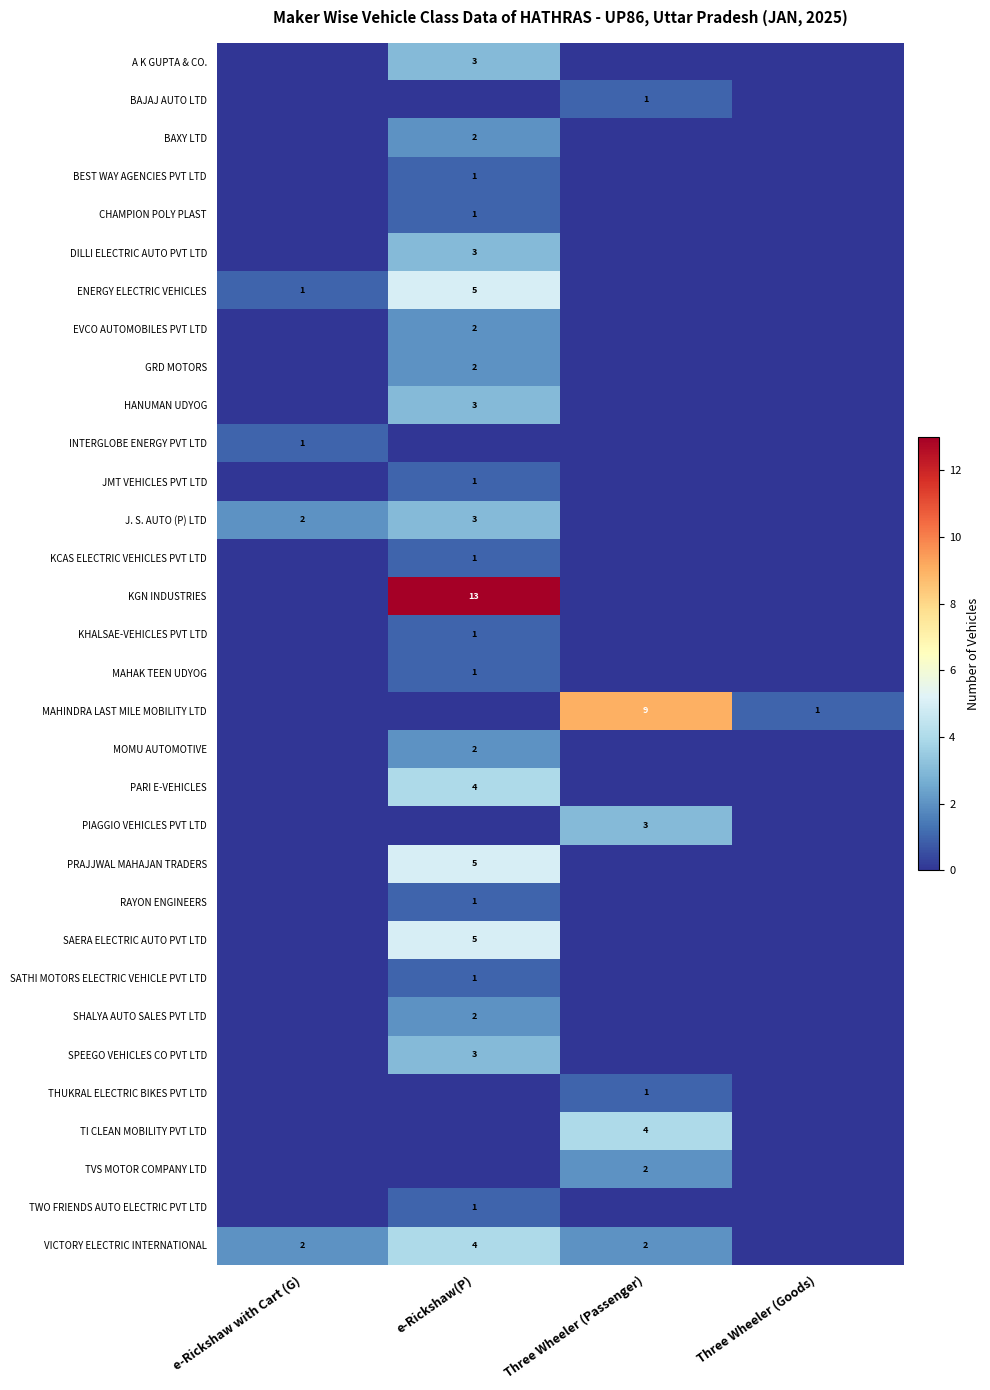

Which has a higher value, e-Rickshaw(P) or e-Rickshaw with Cart (G)?

e-Rickshaw(P)